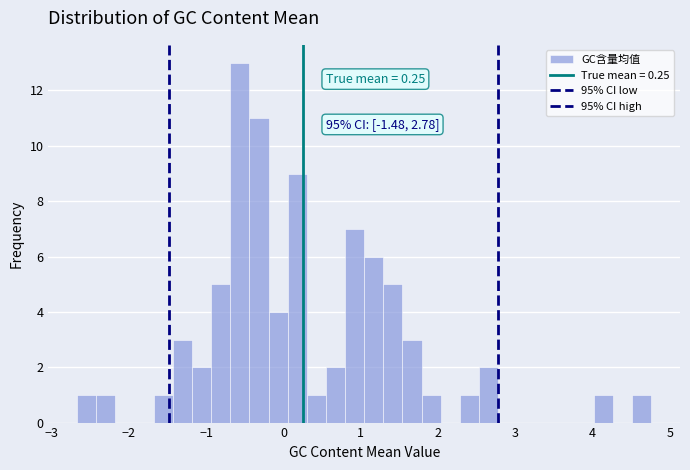

Around what value on the x-axis is the tallest bar? Give the approximate position of its centre, as read against the axis.

-0.6